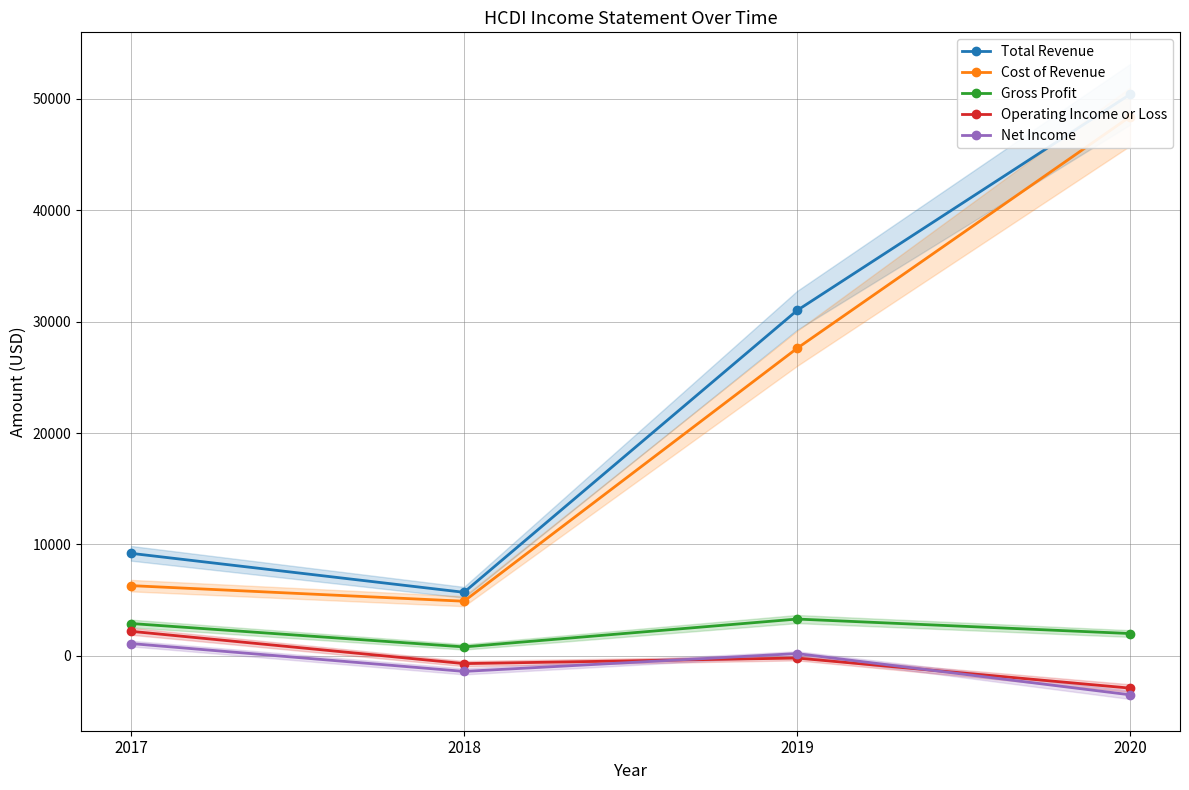

Which series has the largest total across all categories?

Total Revenue